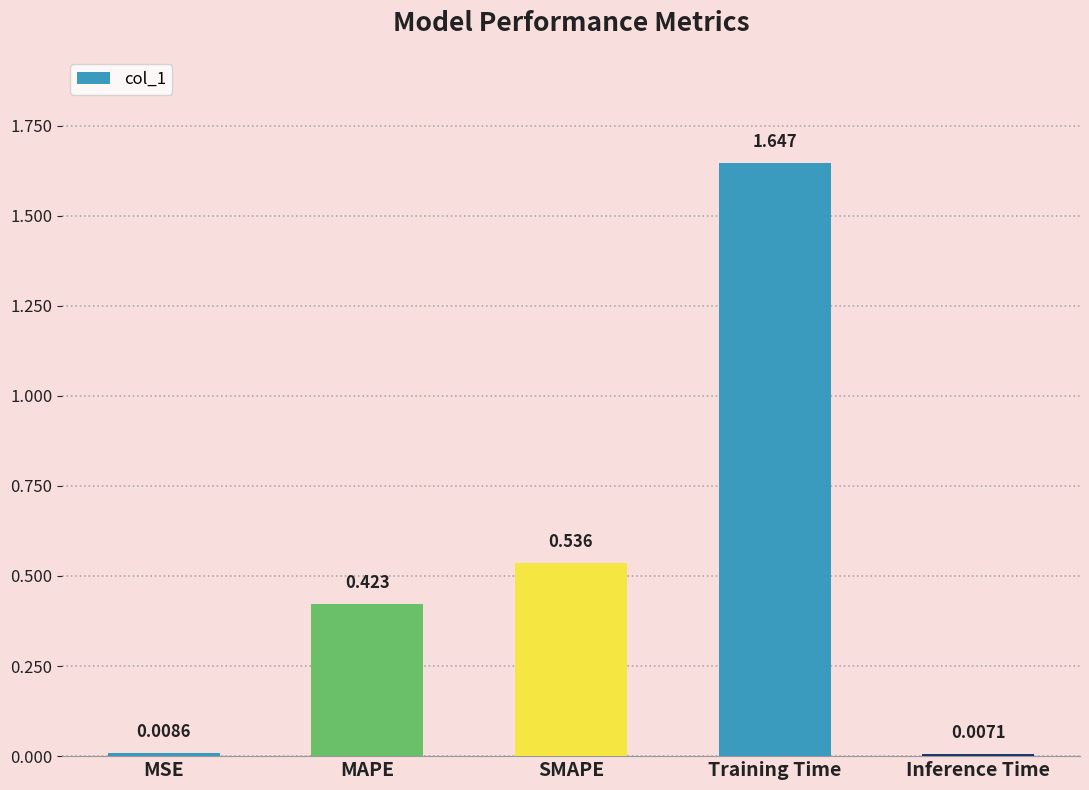

List the labels in order of value, smallest first.

Inference Time, MSE, MAPE, SMAPE, Training Time